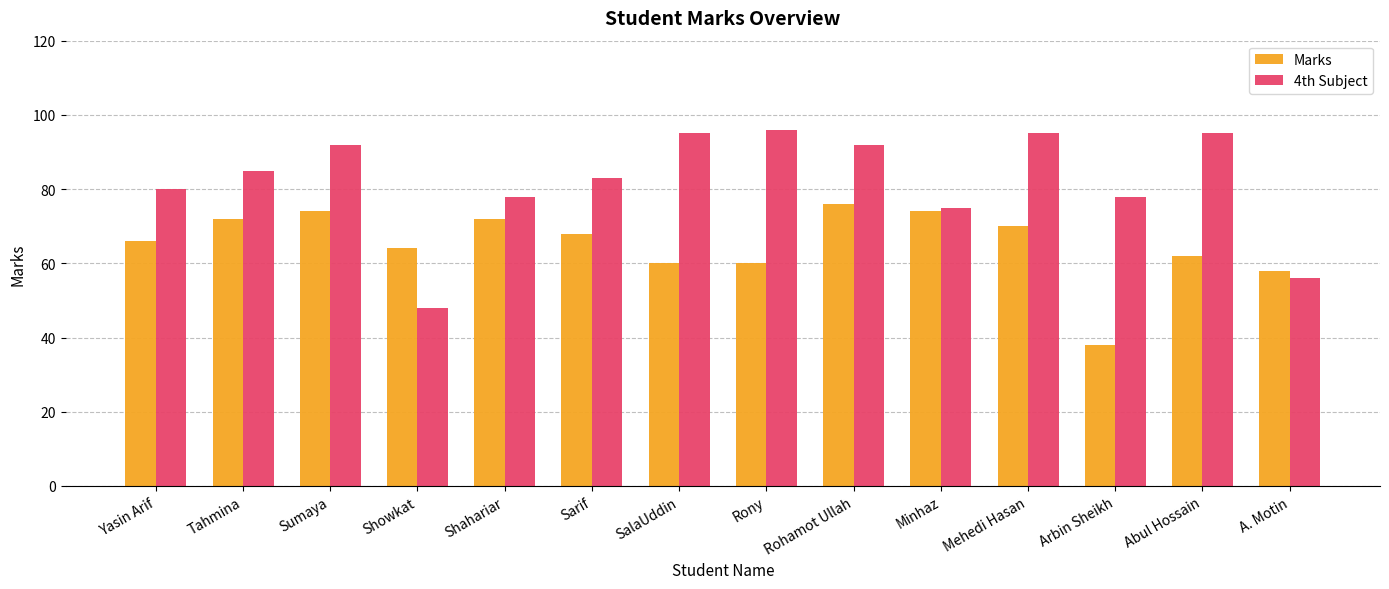

What position from the left is Rony?

8